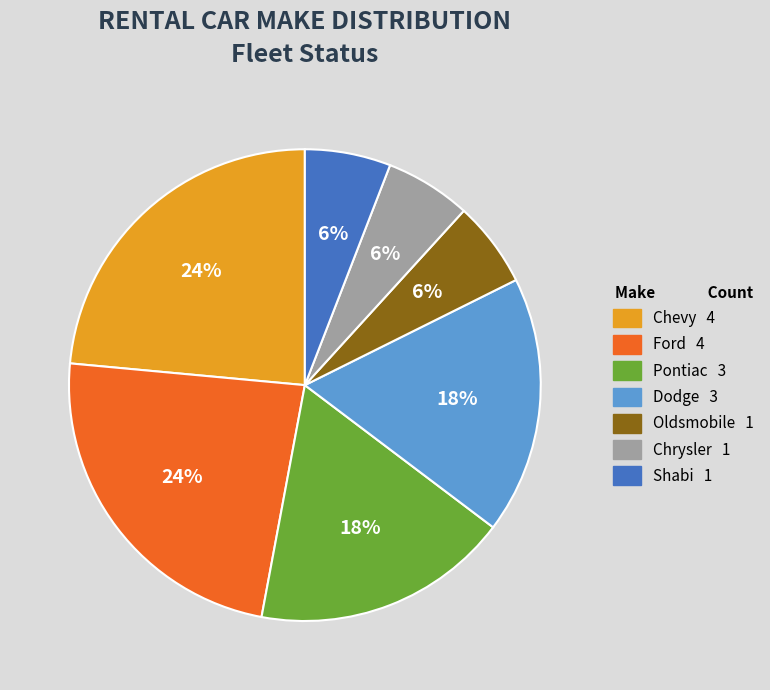

Is it true that Dodge is 18% of the pie?

True